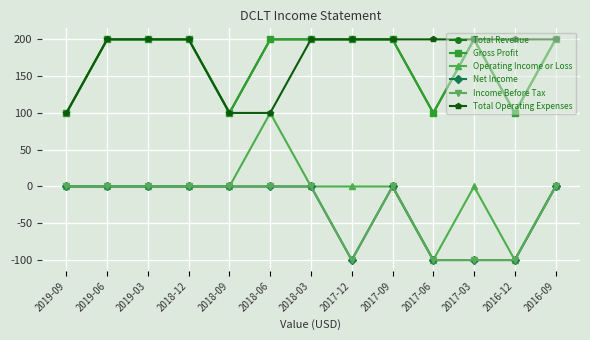

The value of Income Before Tax at 2018-06 is 0. True or false?

True